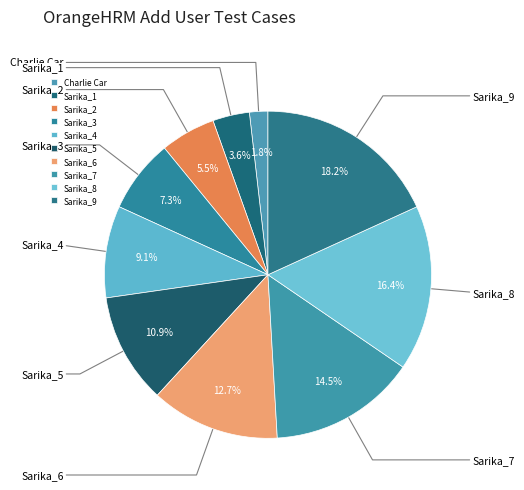

How many segments does this pie chart have?

10